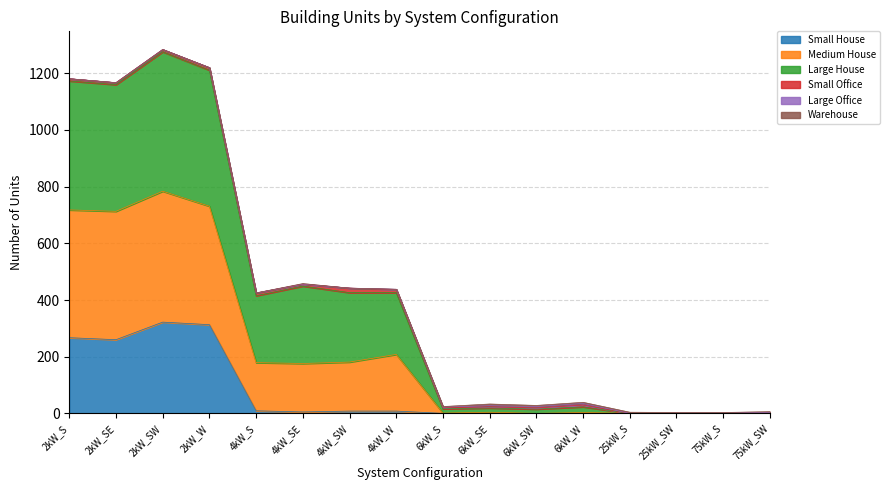

What is the maximum value for Small House?

322